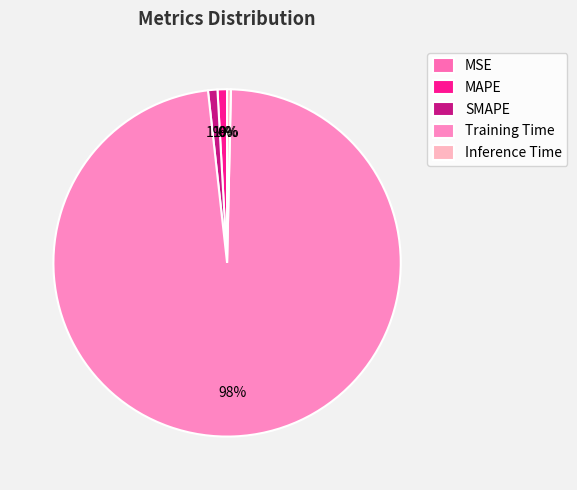

Does Inference Time account for over 50% of the chart?

No